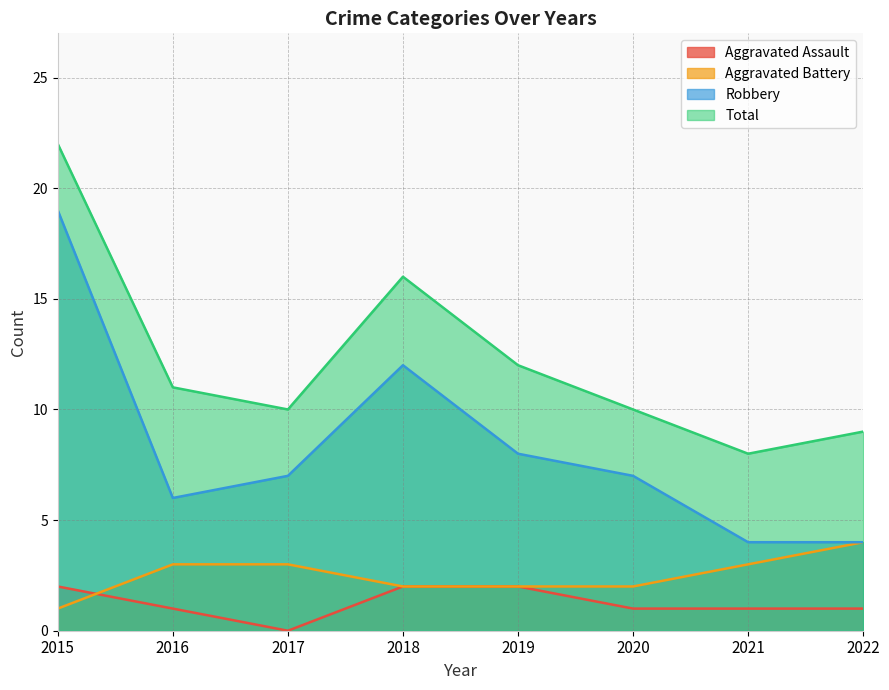

What is the difference between the maximum and minimum values in the Aggravated Battery series?

3